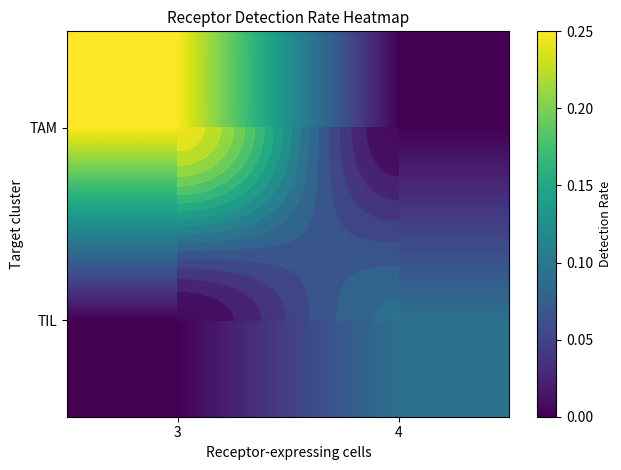

Read the TAM value at 3.

0.2